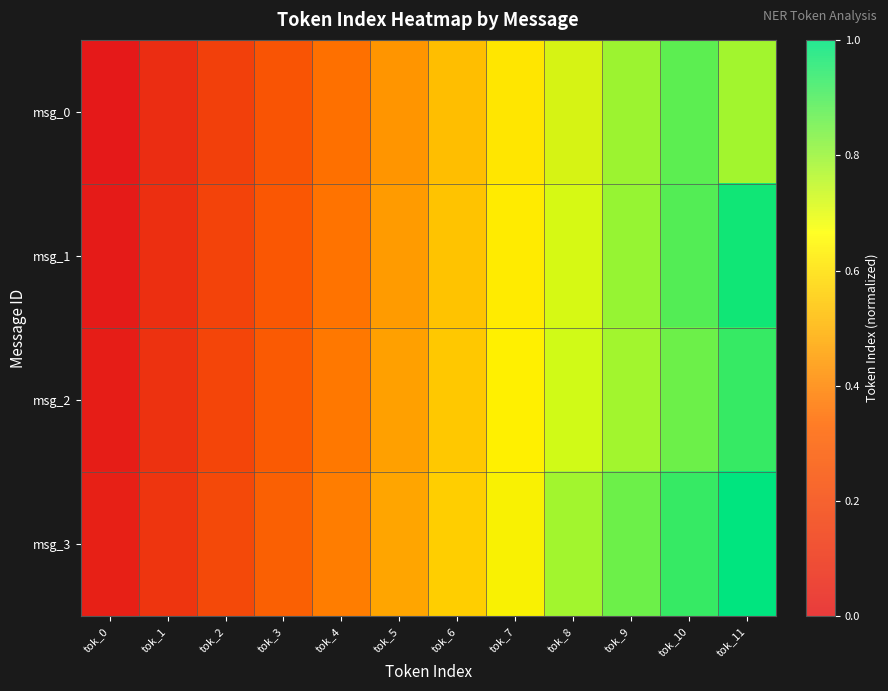

Which series has the largest total across all categories?

msg_1